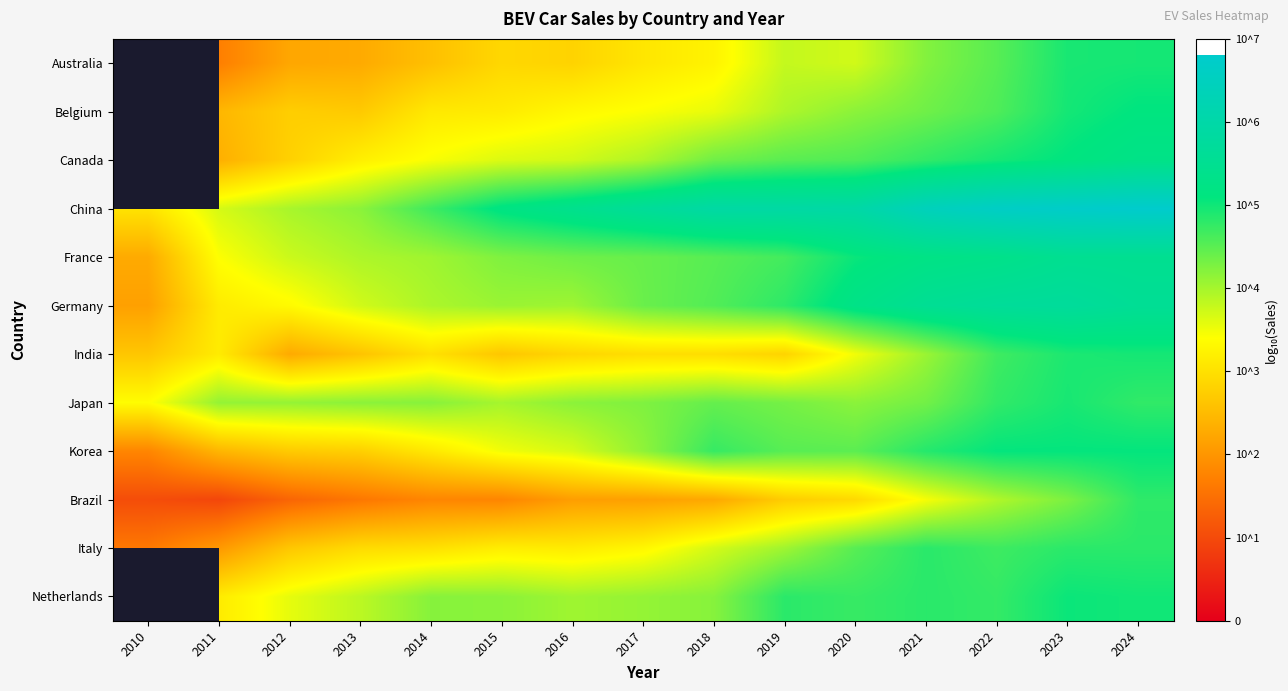

Is it true that Belgium equals 2.0 at 2023?

False